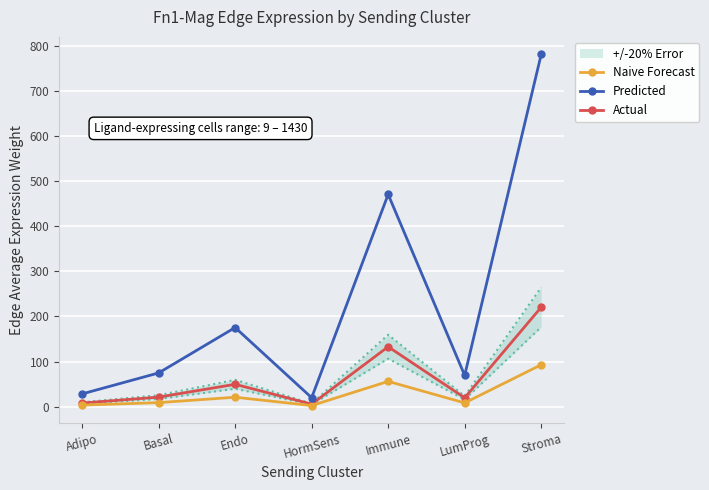

True or false: Naive Forecast and Actual intersect in this chart.

False